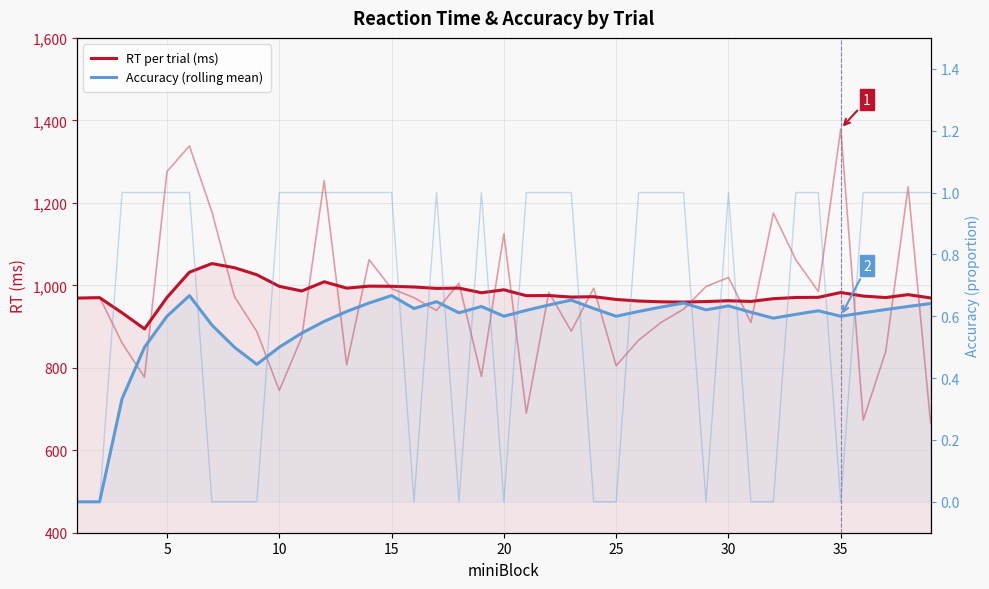

What is the sum of all Accuracy (rolling mean) values?

22.1